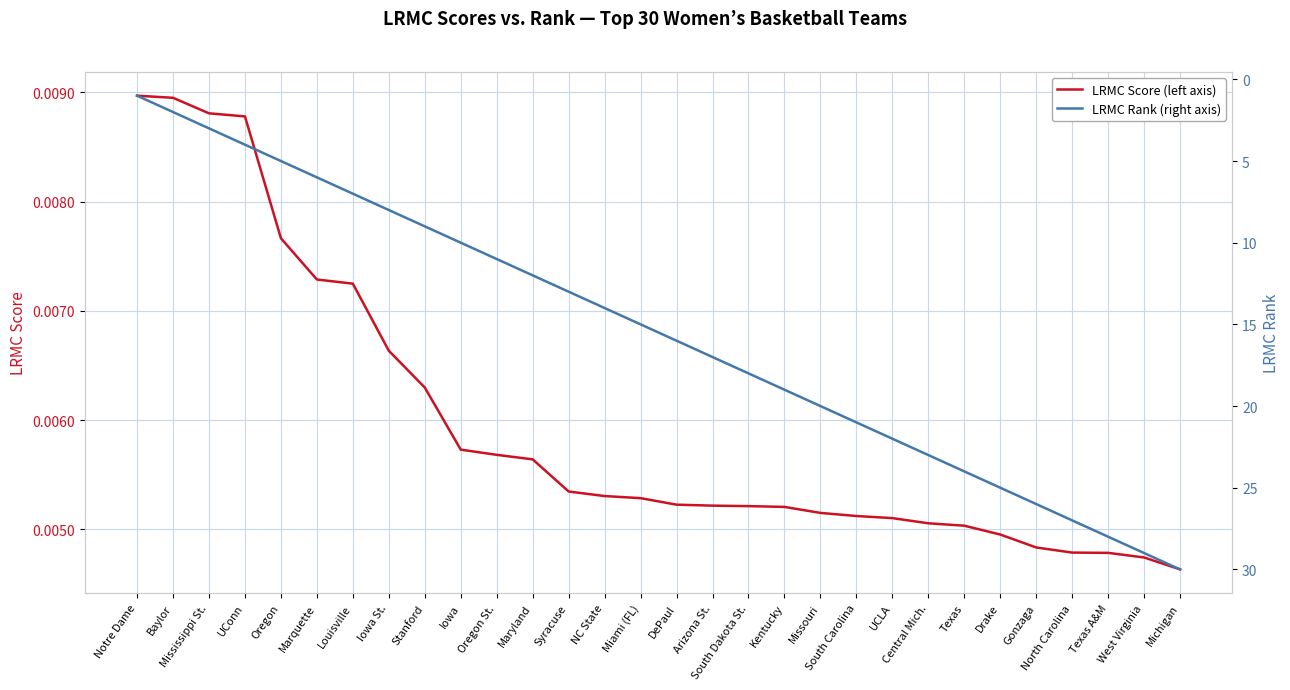

The LRMC Score (left axis) series shows 0.0 at North Carolina. True or false?

False